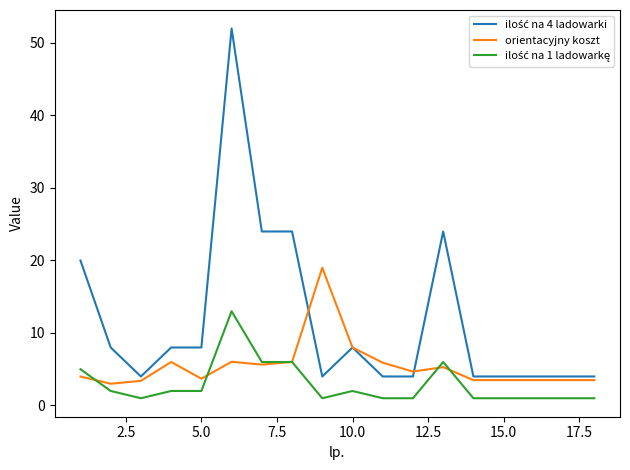

What is the minimum value for orientacyjny koszt?

3.0